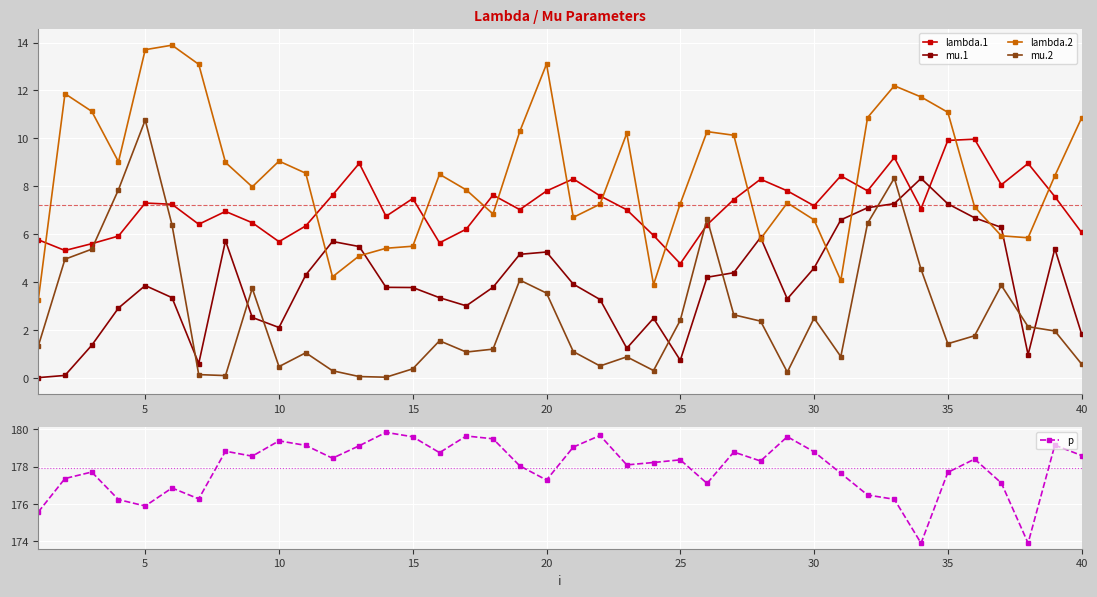

True or false: lambda.2 has more than 1 points higher than both neighbors.

True